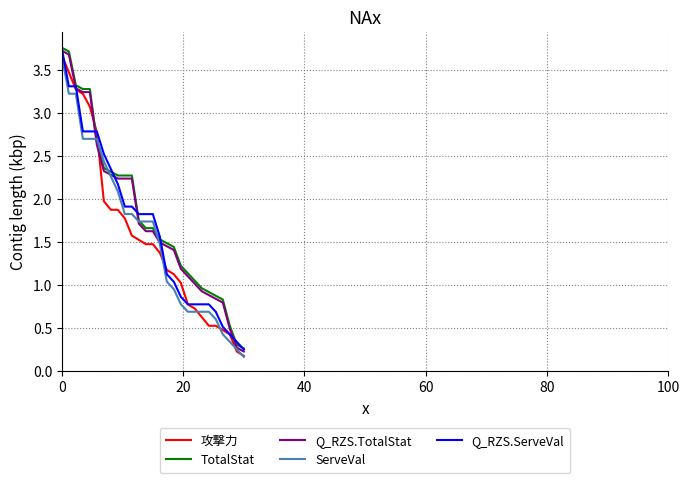

How many data points does each series have?

27